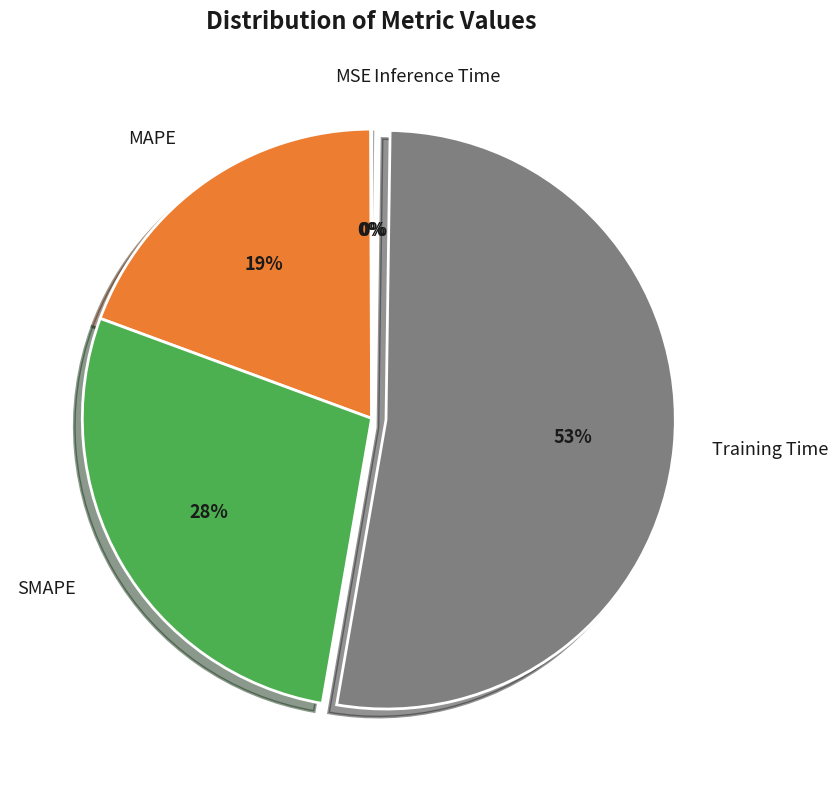

Does Training Time represent more than half of the total?

Yes